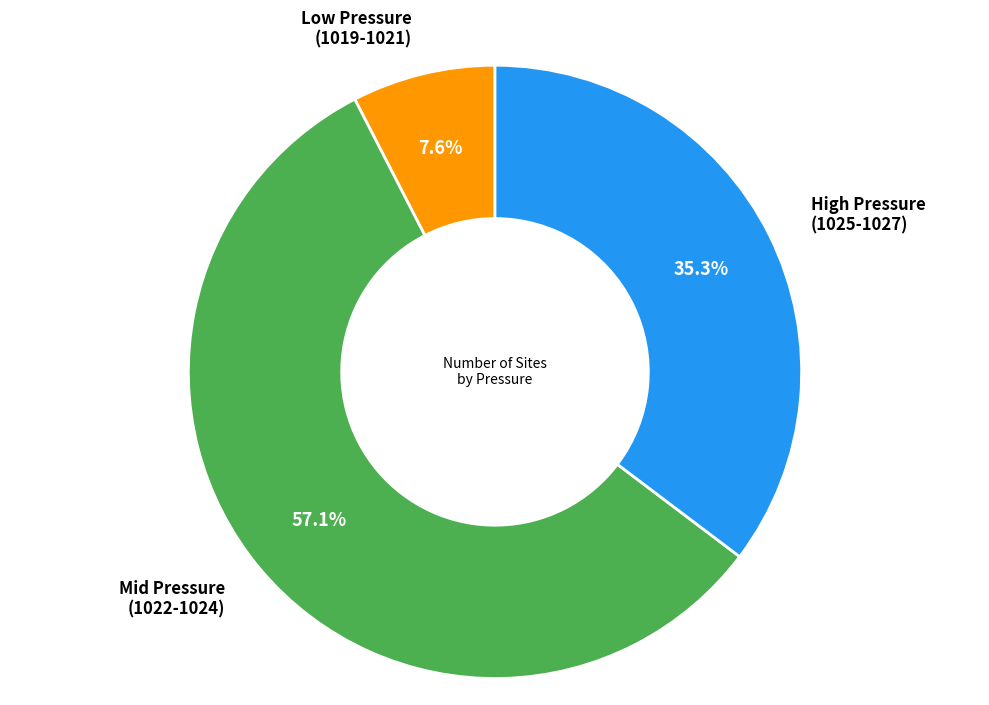

Is there a majority slice in this chart?

Yes